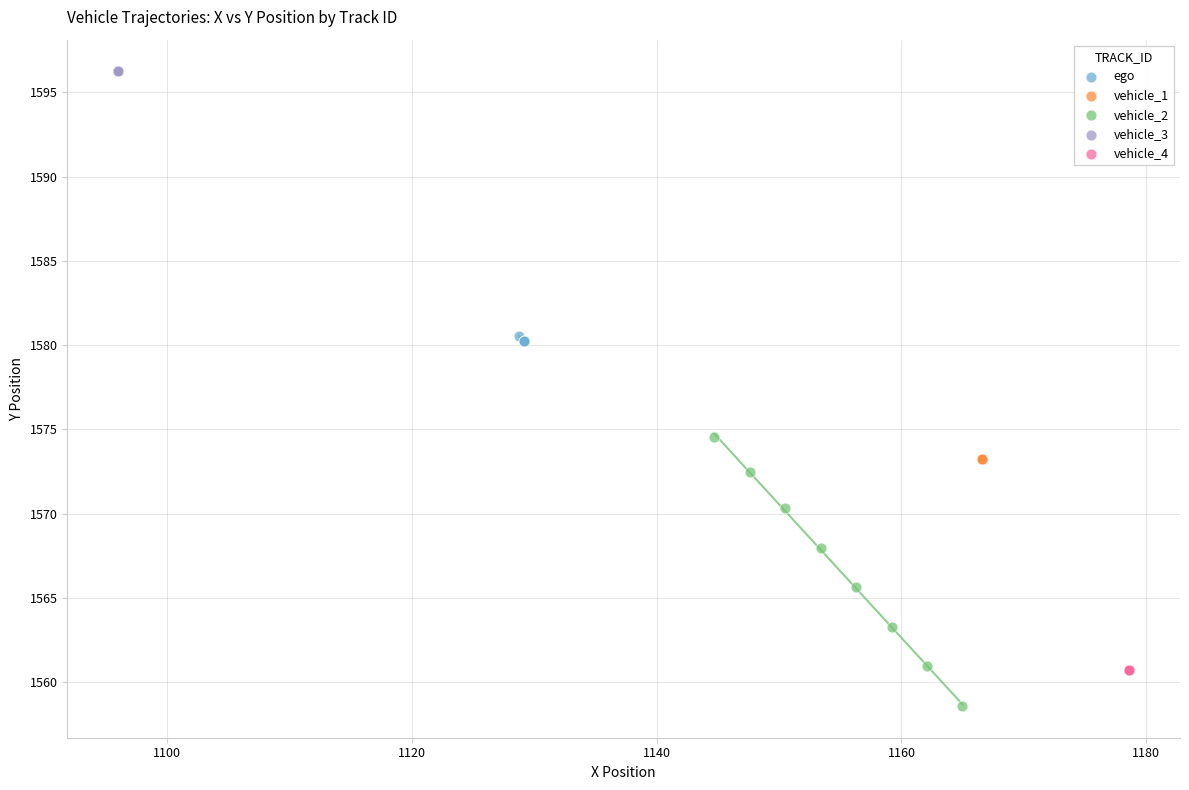

Which series reaches the minimum Y coordinate?

vehicle_2